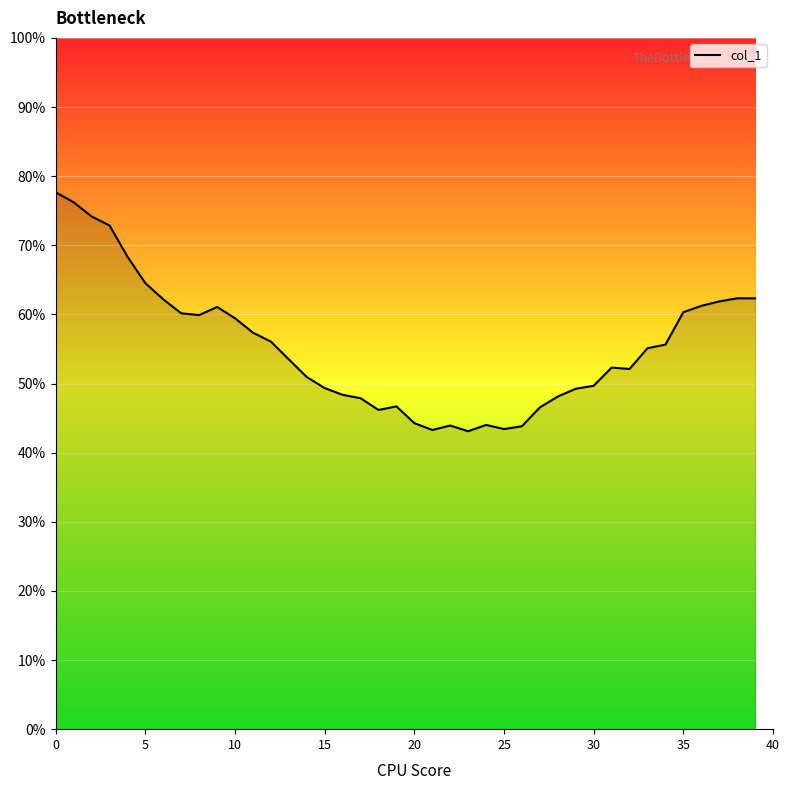

What is the minimum value shown in the chart?

43.1